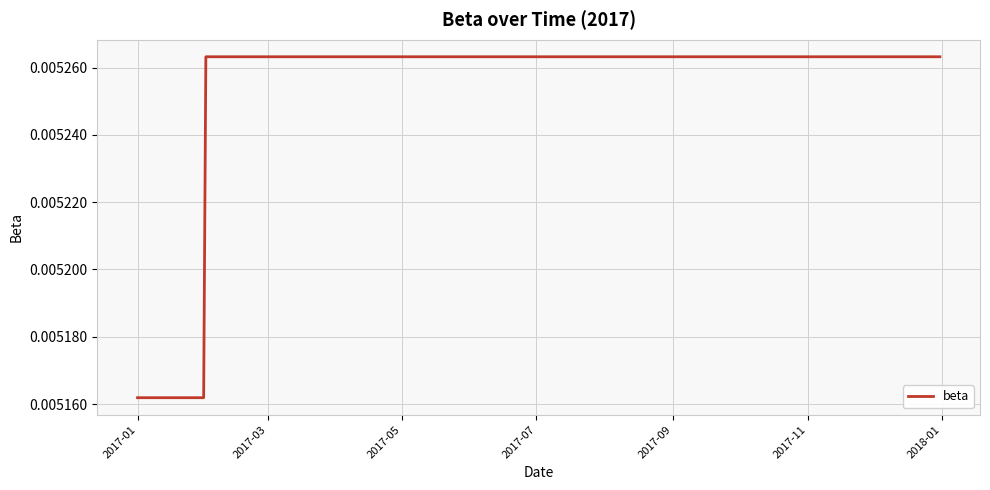

Does the chart have visible grid lines?

Yes